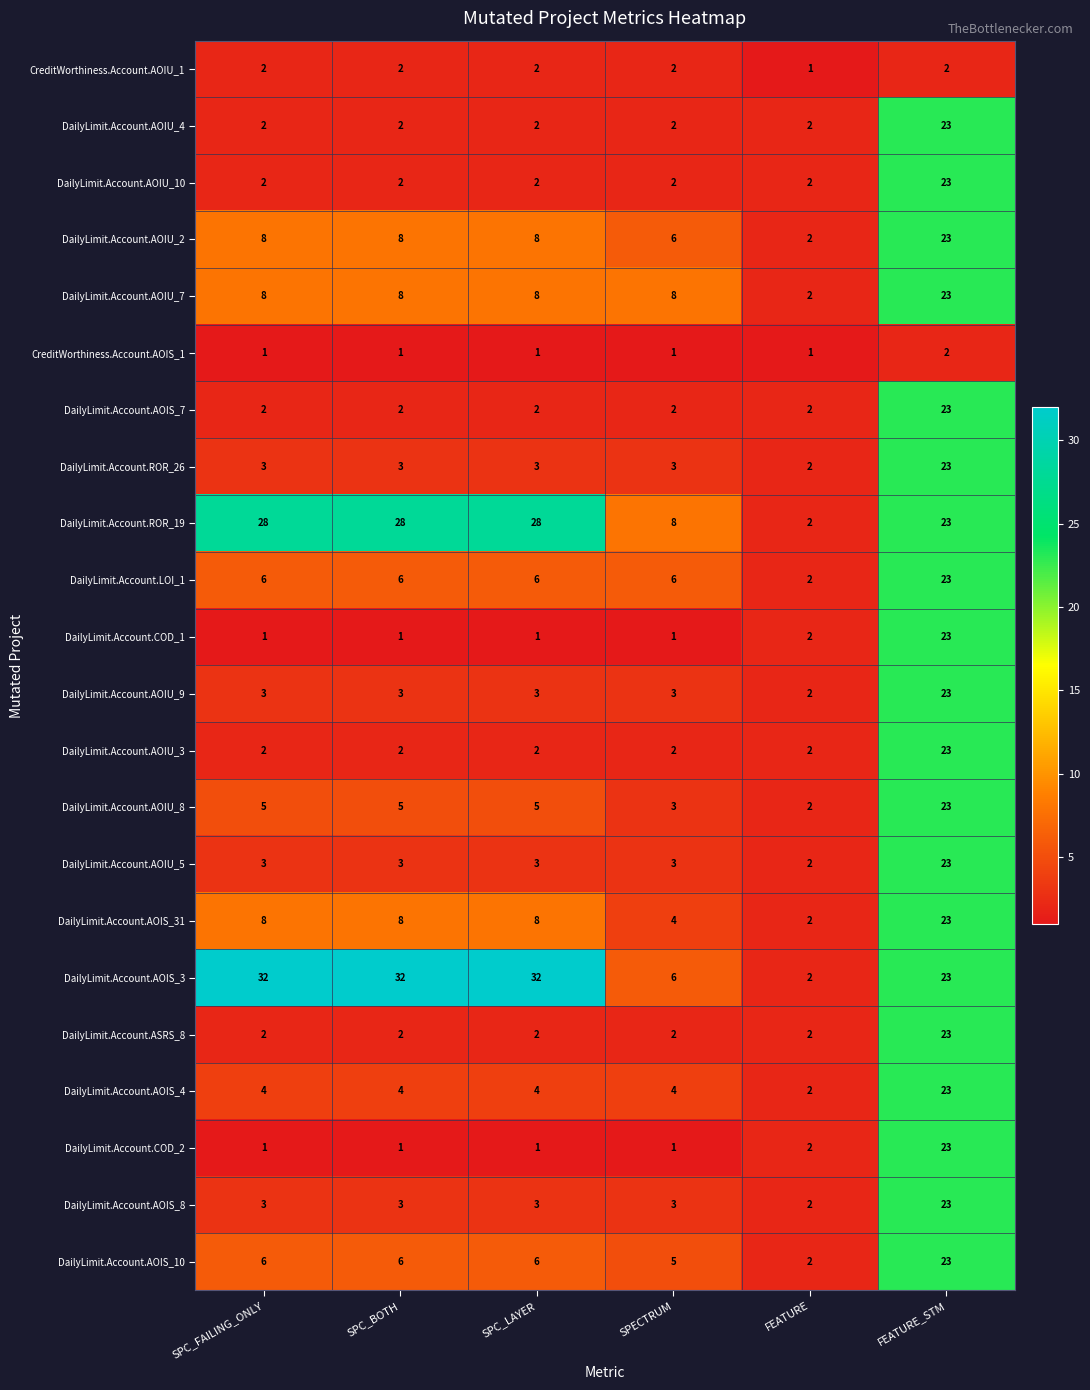

True or false: CreditWorthiness.Account.AOIS_1 has a value of 1 at FEATURE.

True